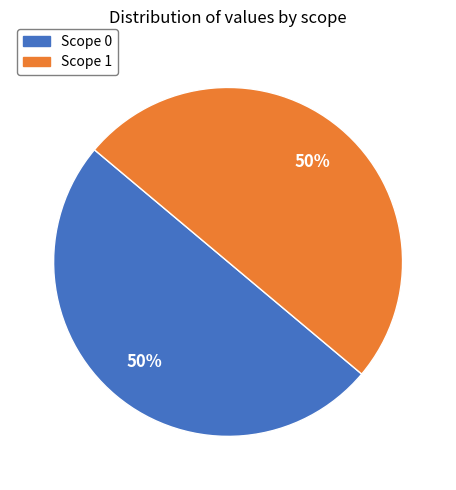

Approximately how many times larger is the value at Scope 1 compared to Scope 0?

1.0